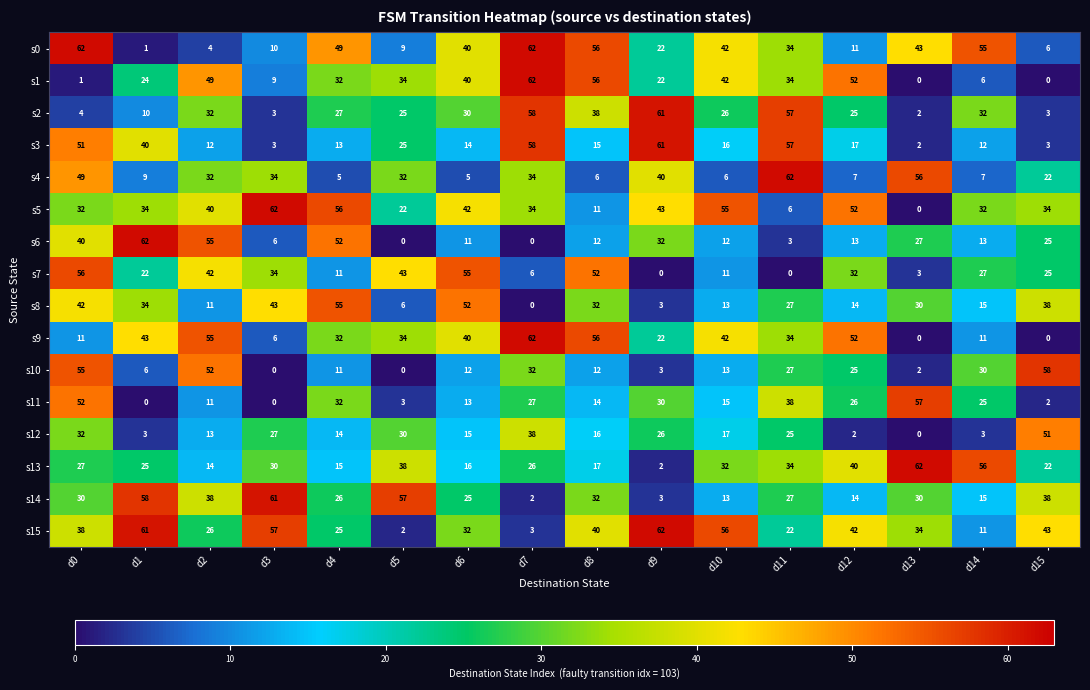

What is the maximum value shown in the chart?

62